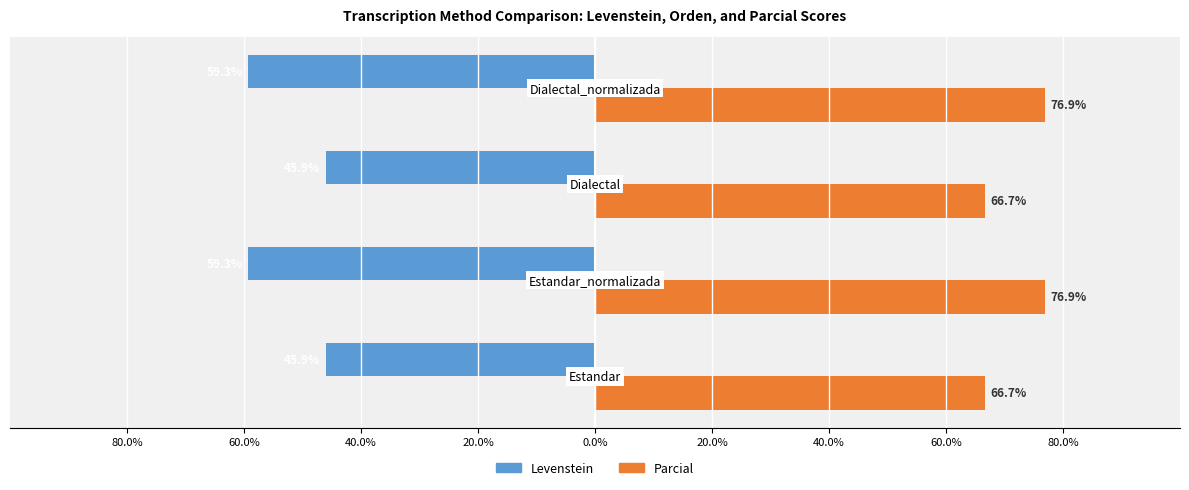

Rank the series by their average value, from highest to lowest.

Parcial, Levenstein